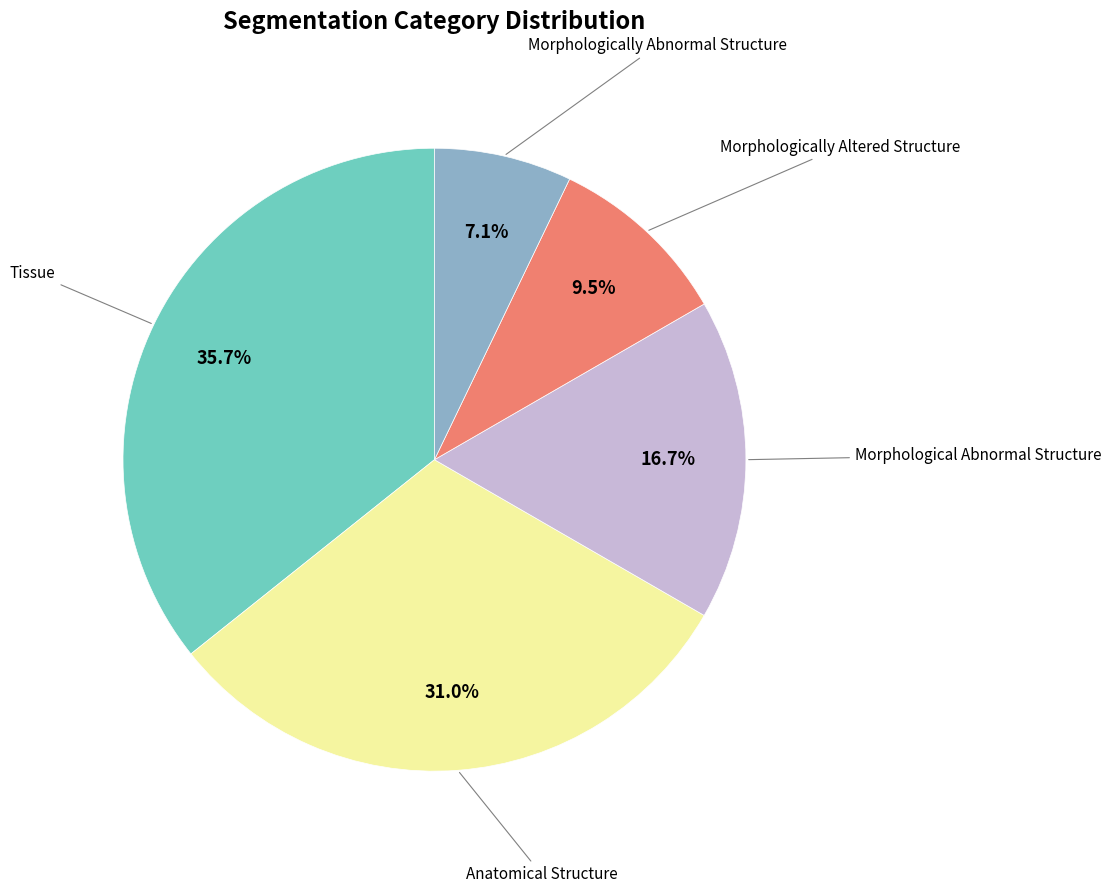

To the nearest percent, what is the average slice percentage?

20%